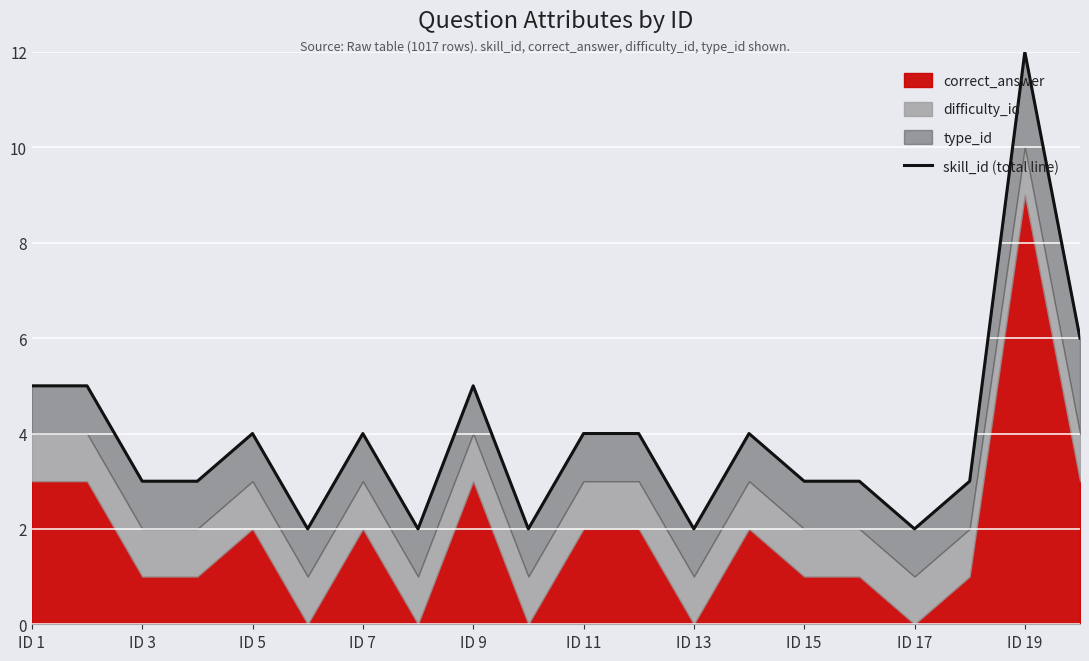

What is the value of the 2nd point from the left?

5